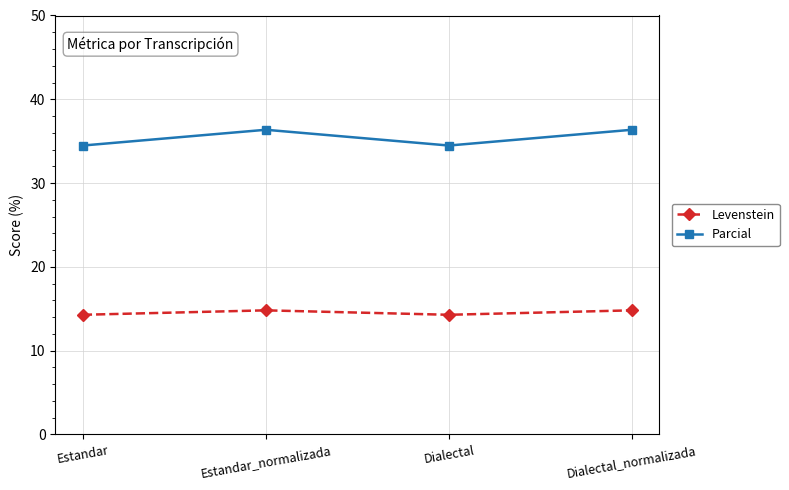

Is this an area chart (filled region under the line)?

No